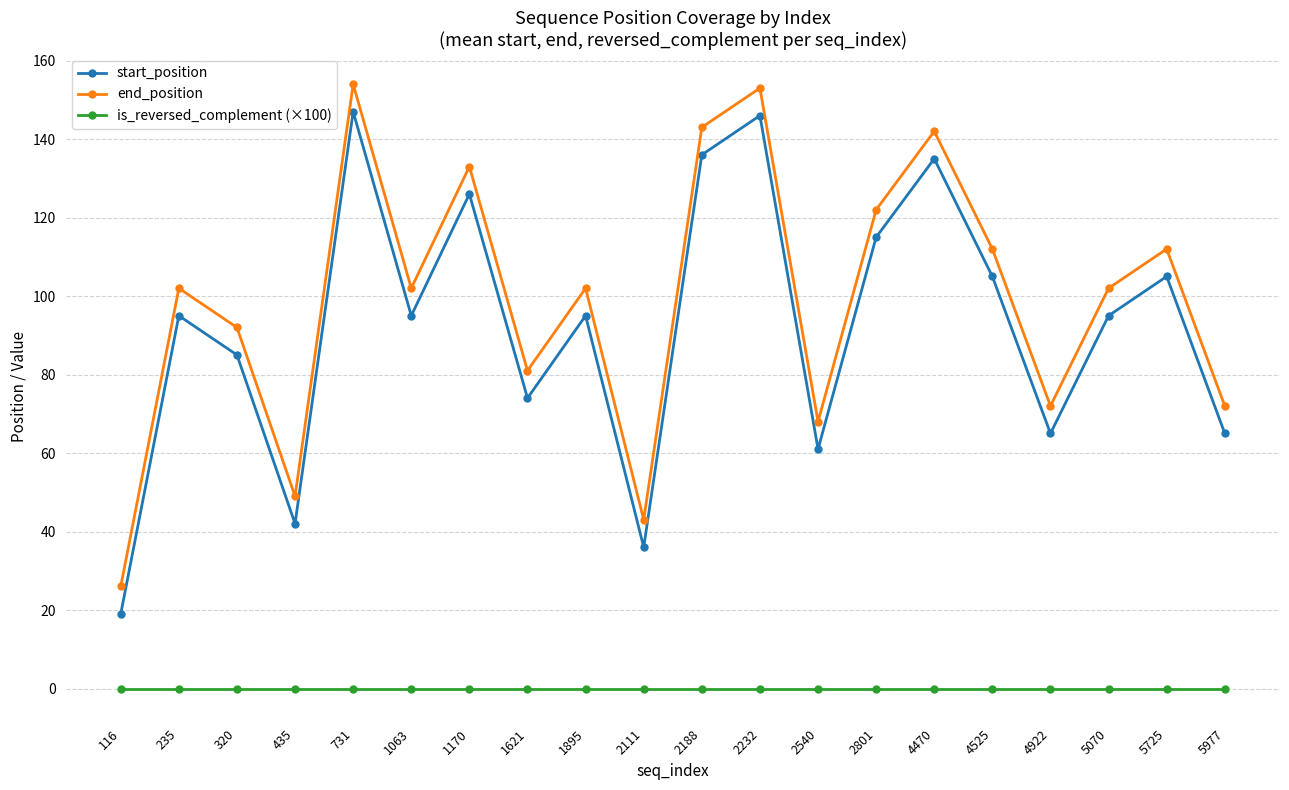

What is the value of the start_position point at the 10th from the left?

36